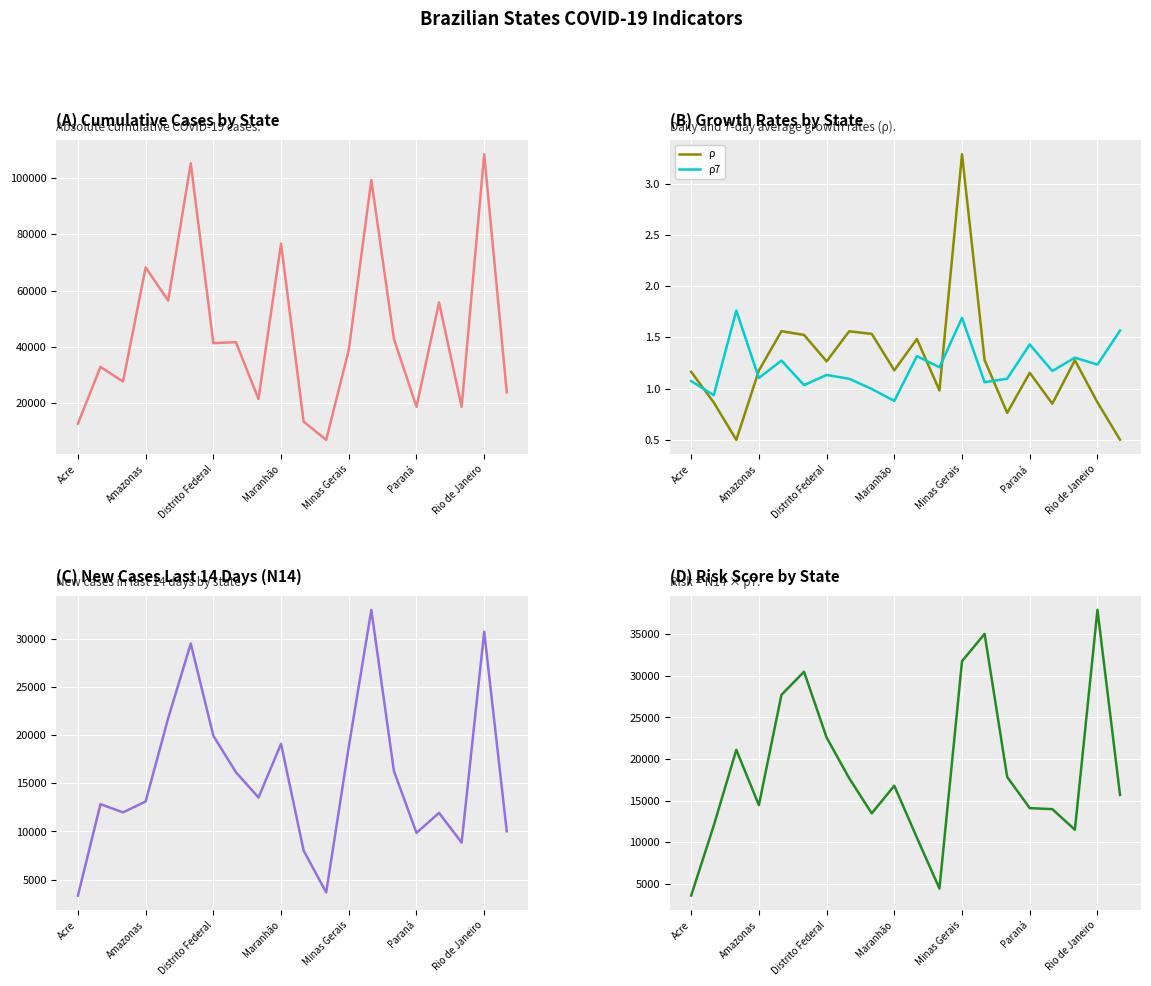

Reading left to right, extract all data points from this chart.

Cumulative cases: 12644.0	32864.0	27662.0	68220.0	56422.0	105270.0	41326.0	41652.0	21449.0	76698.0	13406.0	6913.0	38891.0	99313.0	42832.0	18672.0	55804.0	18665.0	108497.0	23806.0
ρ: 1.2	0.9	0.5	1.2	1.6	1.5	1.3	1.6	1.5	1.2	1.5	1.0	3.3	1.3	0.8	1.2	0.9	1.3	0.9	0.5
ρ7: 1.1	0.9	1.8	1.1	1.3	1.0	1.1	1.1	1.0	0.9	1.3	1.2	1.7	1.1	1.1	1.4	1.2	1.3	1.2	1.6
New cases last 14 days (N14): 3349.0	12833.0	11979.0	13109.0	21757.0	29486.0	19930.0	16150.0	13523.0	19093.0	8016.0	3678.0	18785.0	32985.0	16276.0	9854.0	11932.0	8840.0	30713.0	10017.0
Risk (N14*ρ7): 3596.3	12006.6	21102.1	14464.8	27710.4	30486.0	22586.3	17701.0	13475.9	16794.1	10556.3	4445.1	31756.9	35032.0	17849.4	14104.2	13981.3	11507.8	37915.8	15691.2